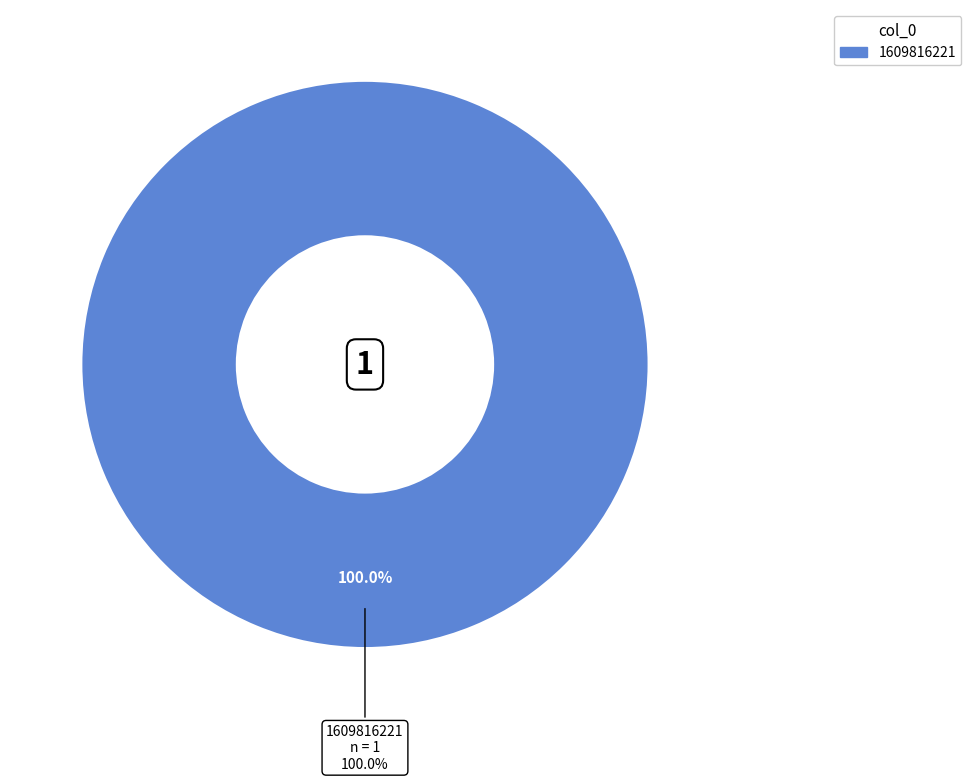

To the nearest percent, what percentage of the pie is 1609816221?

100%